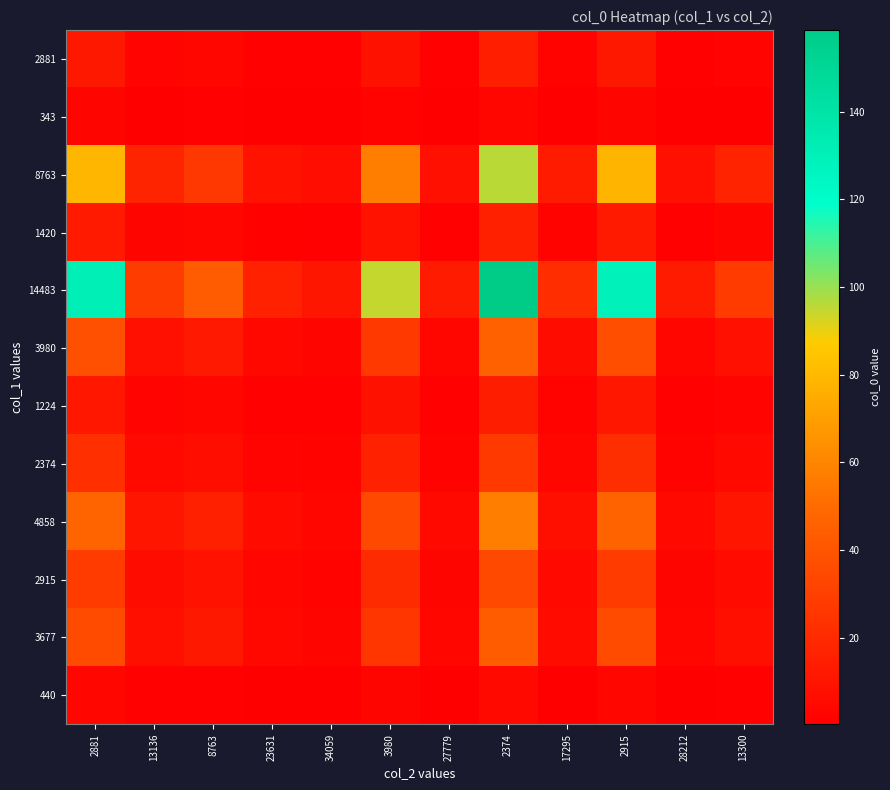

How many categories are shown in the chart?

12